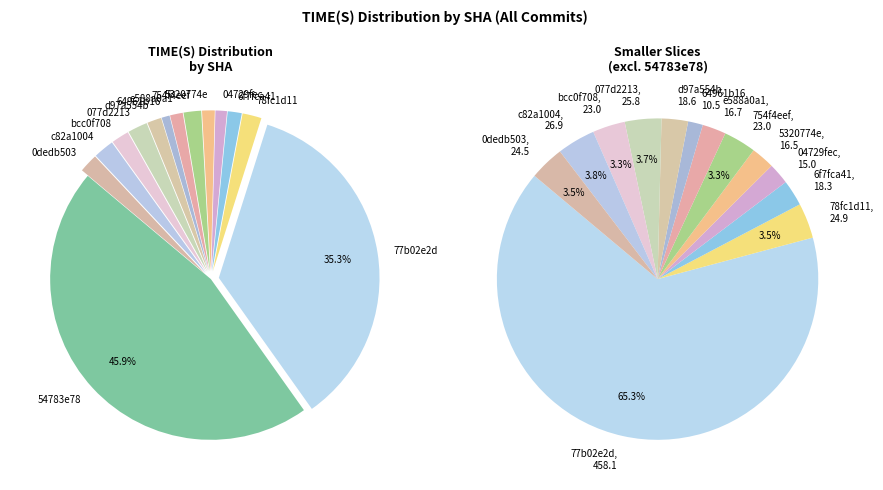

What portion of the pie excludes e588a0a1?

98.7%